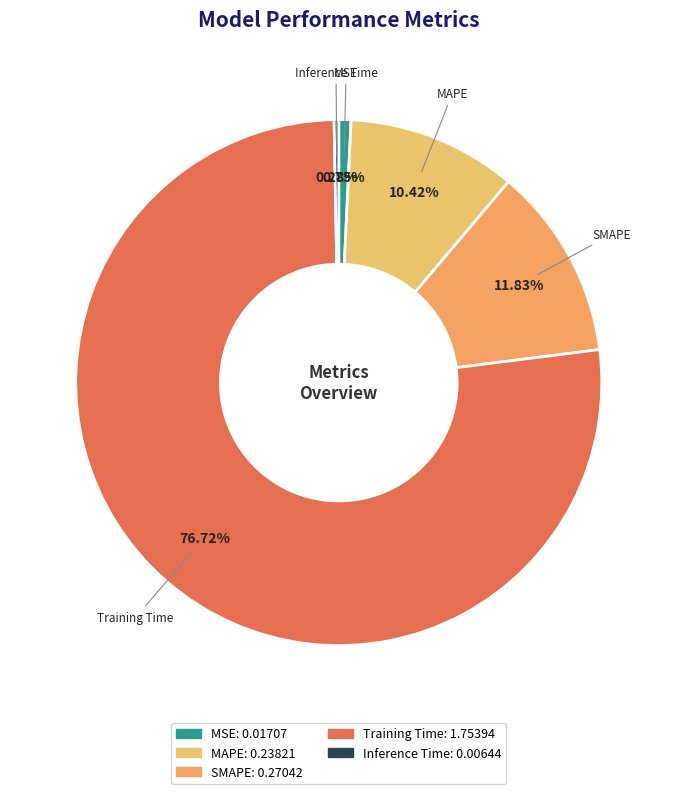

Which has a higher value, MSE or MAPE?

MAPE